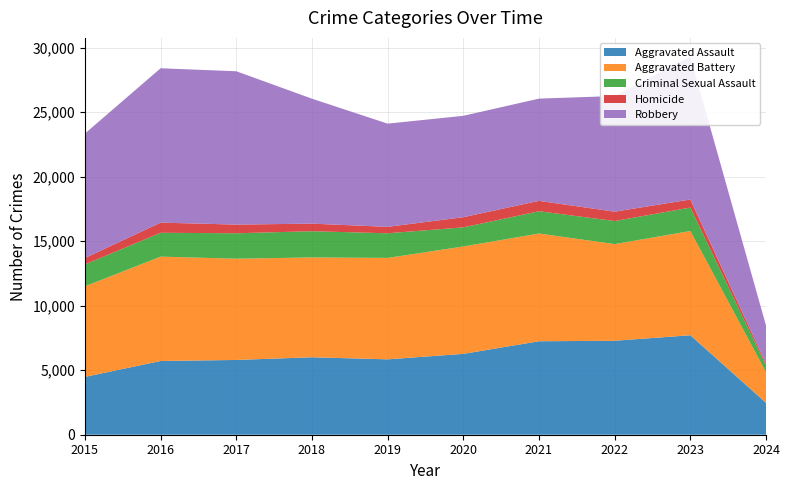

Reading left to right, transcribe all the data shown in this chart.

Aggravated Assault: 4480	5712	5793	6001	5841	6265	7242	7280	7708	2470
Aggravated Battery: 7019	8086	7845	7735	7858	8319	8347	7488	8076	2376
Criminal Sexual Assault: 1698	1848	1970	2030	1908	1482	1726	1788	1814	500
Homicide: 496	786	672	588	499	787	804	724	626	154
Robbery: 9638	11960	11880	9681	7995	7855	7920	8962	11057	2963